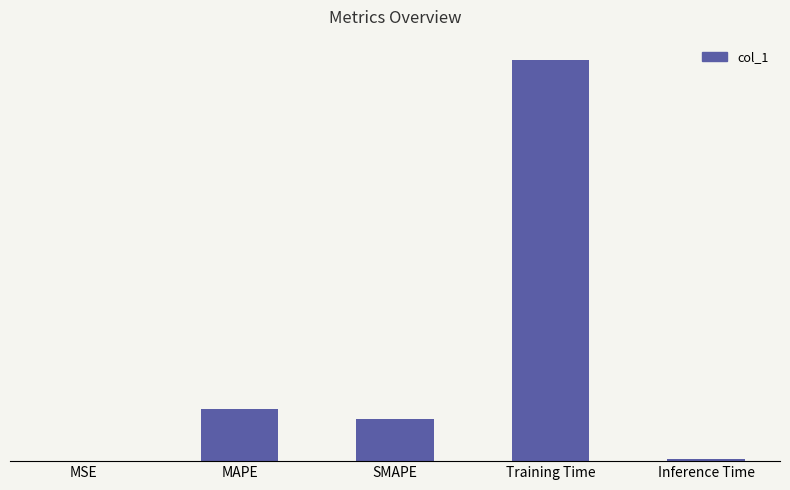

List the labels in order of value, smallest first.

MSE, Inference Time, SMAPE, MAPE, Training Time